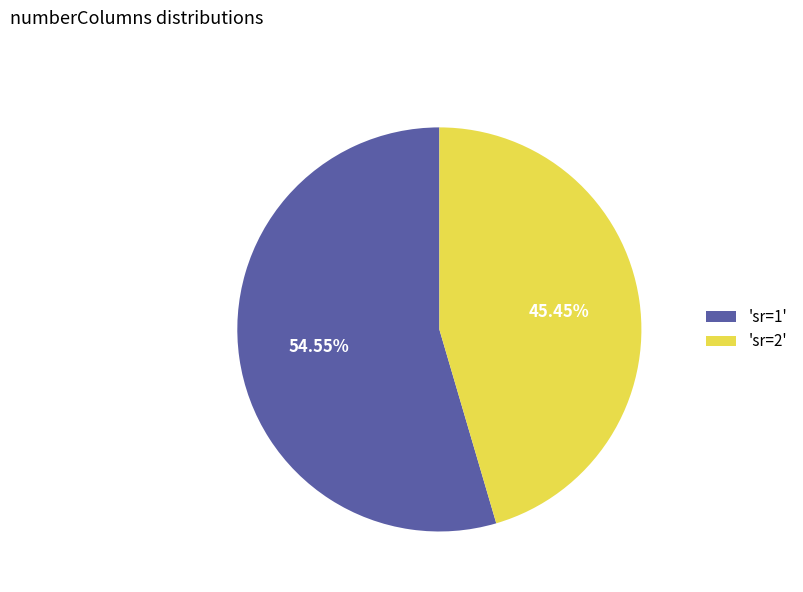

Does 'sr=2' represent more than half of the total?

No